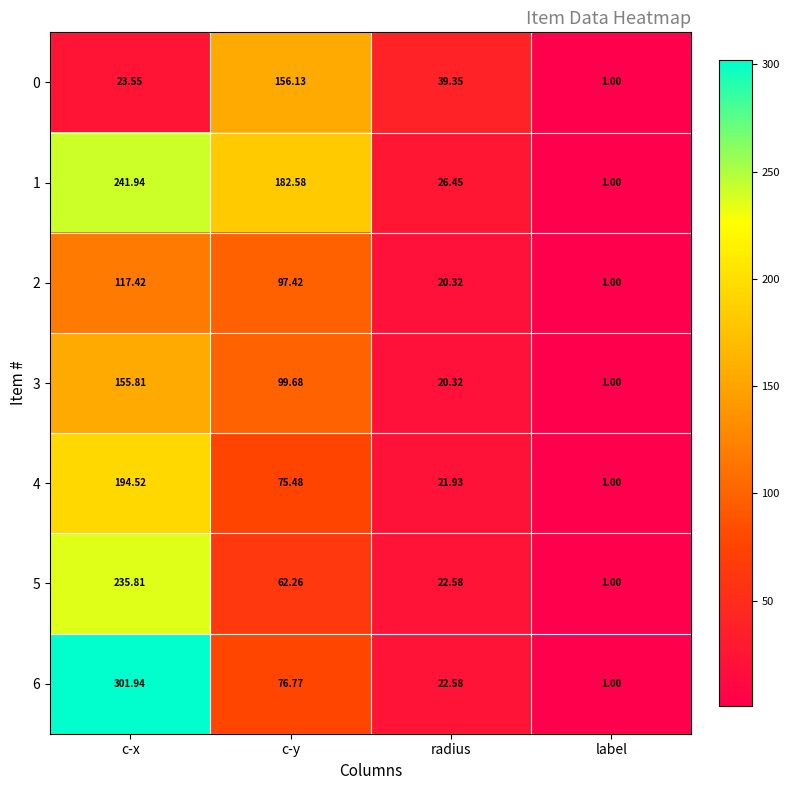

Where is 3 nearest to the value 78?

c-y